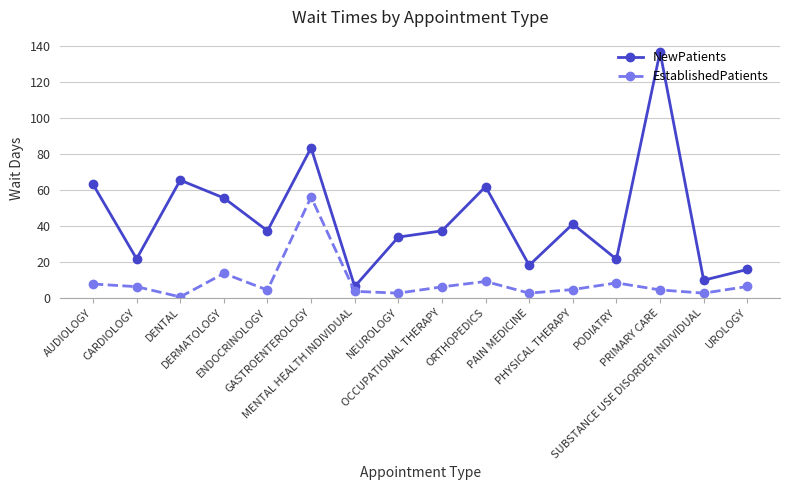

What is the difference between the maximum and minimum values in the NewPatients series?

130.6